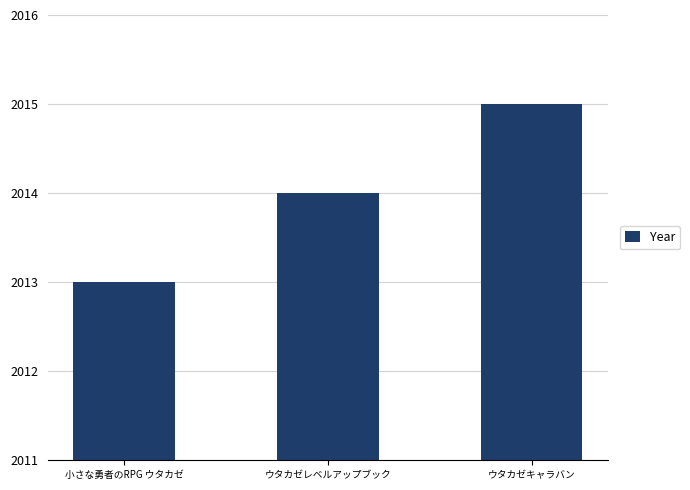

Reading right to left, extract all data points from this chart.

2015	2014	2013